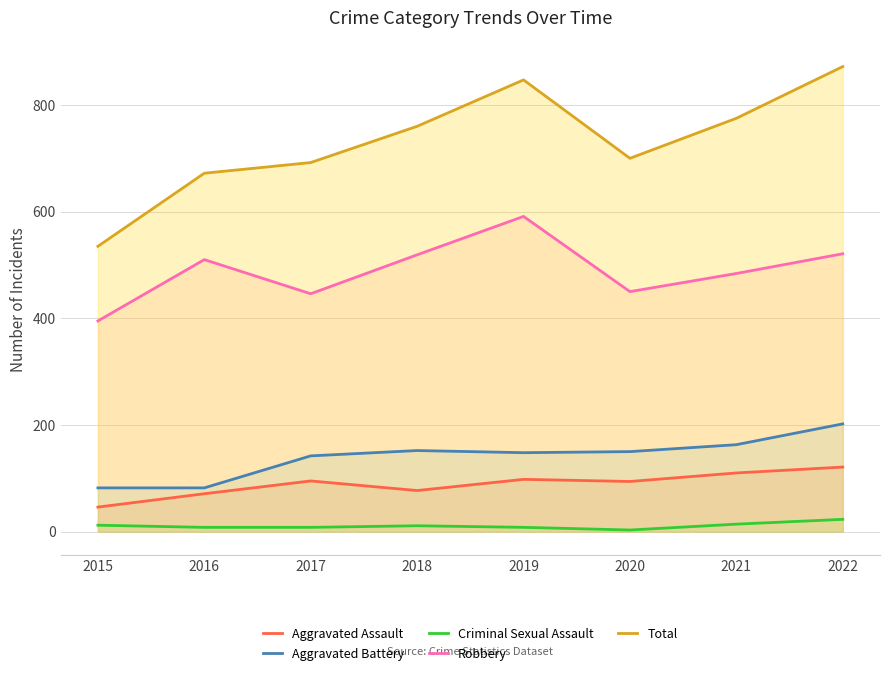

True or false: Aggravated Battery and Aggravated Assault cross at least once.

False